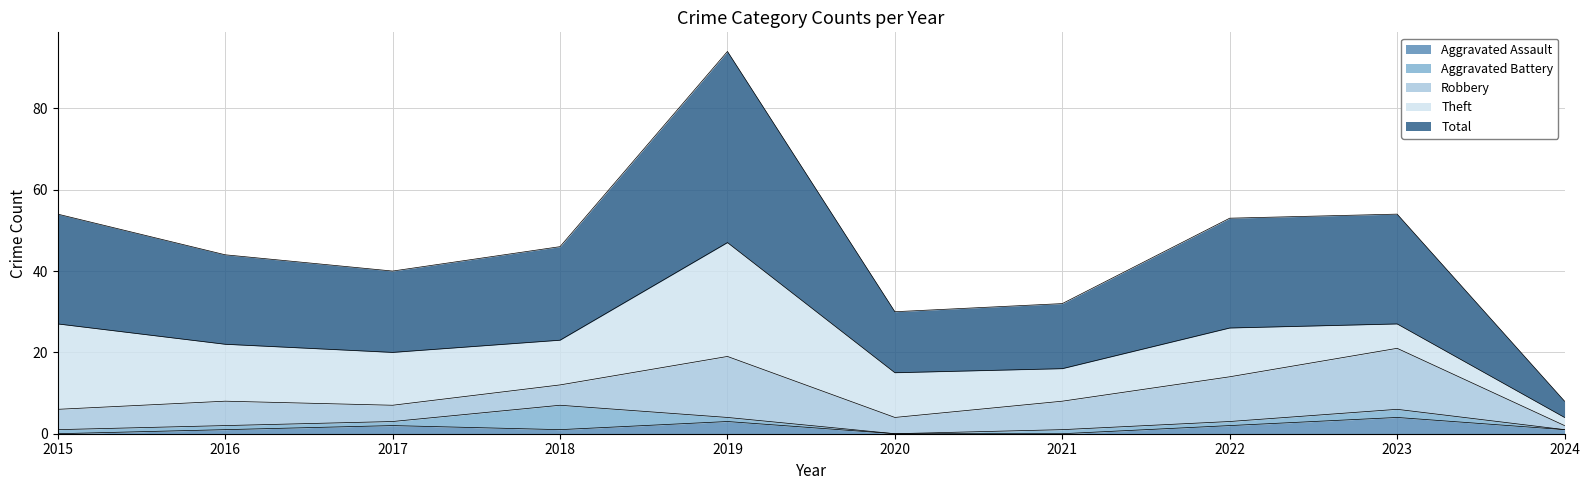

Which category has the highest value in the Aggravated Assault series?

2023